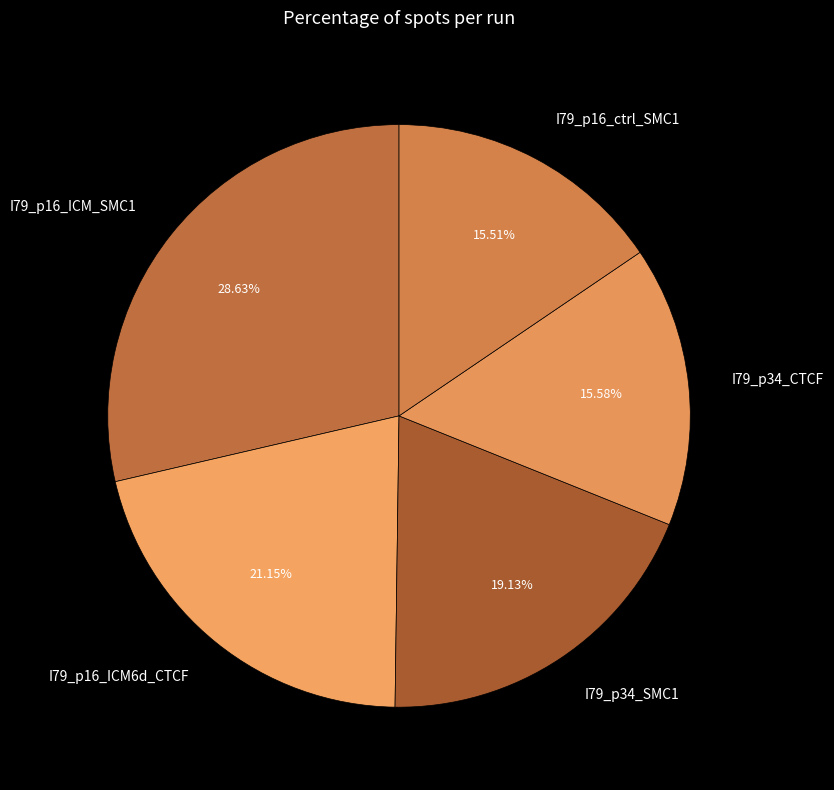

Is the sum of I79_p16_ICM_SMC1 and I79_p34_CTCF greater than half?

No